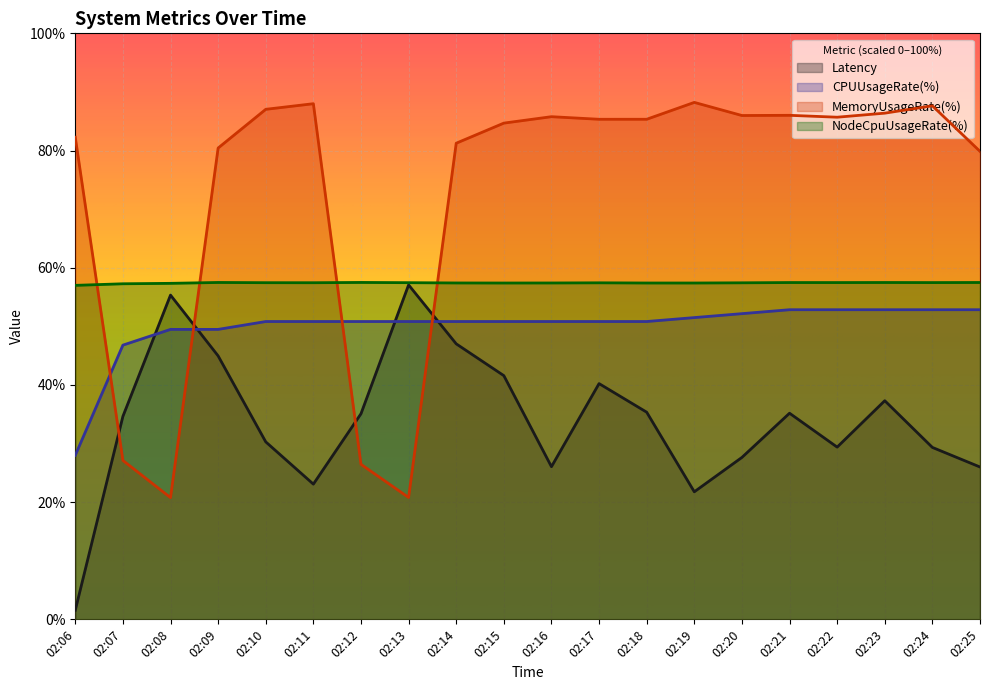

What is the difference between the maximum and minimum values in the Latency series?

55.5